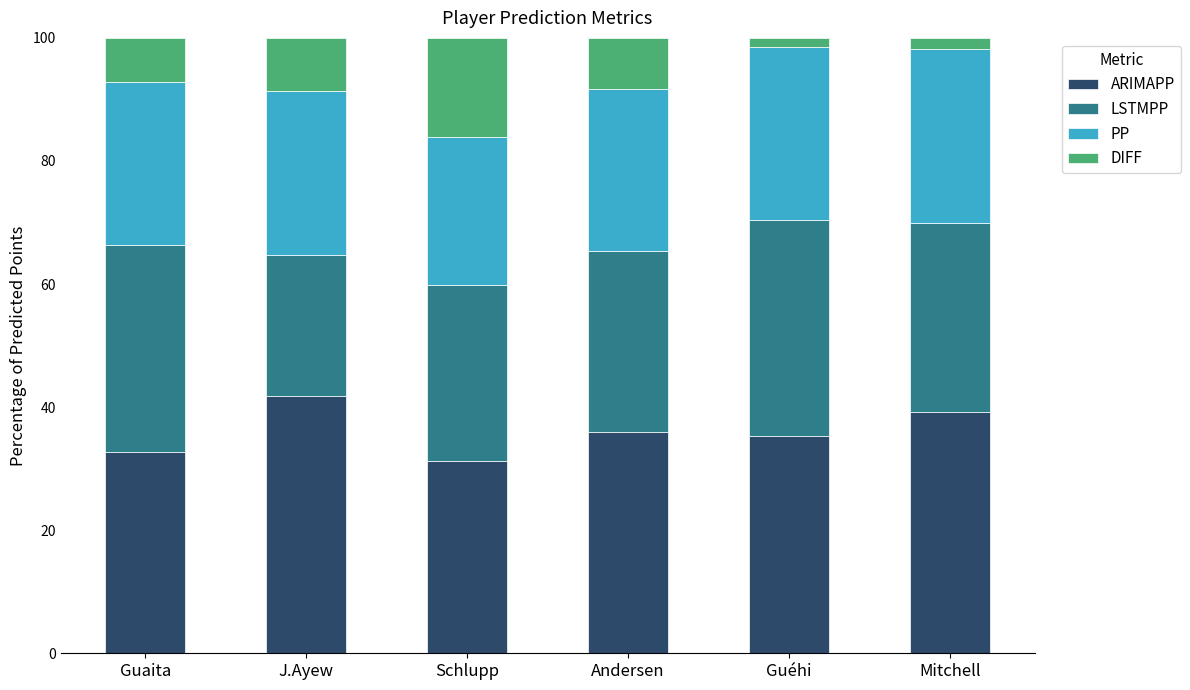

What is the sum of the ARIMAPP values at J.Ayew and Mitchell?

81.0